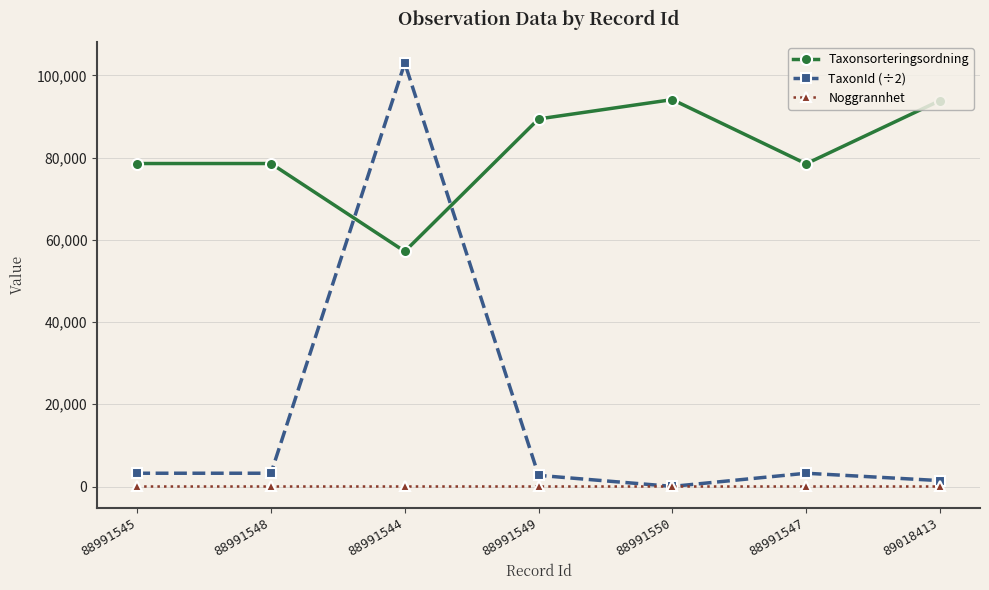

How many series are shown in this chart?

3